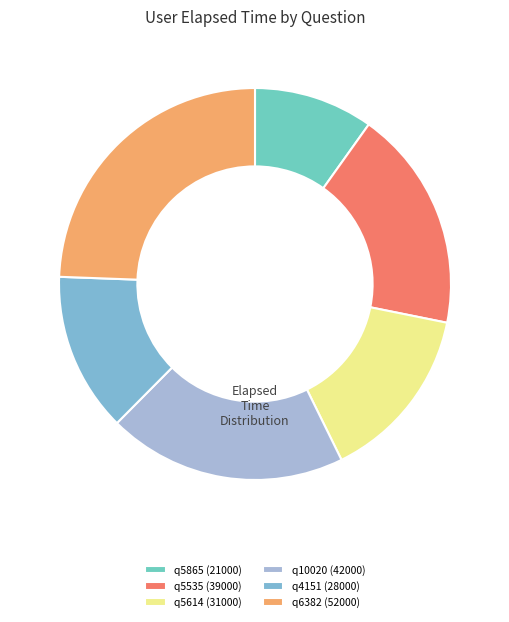

Is there any slice that represents more than half of the pie?

No